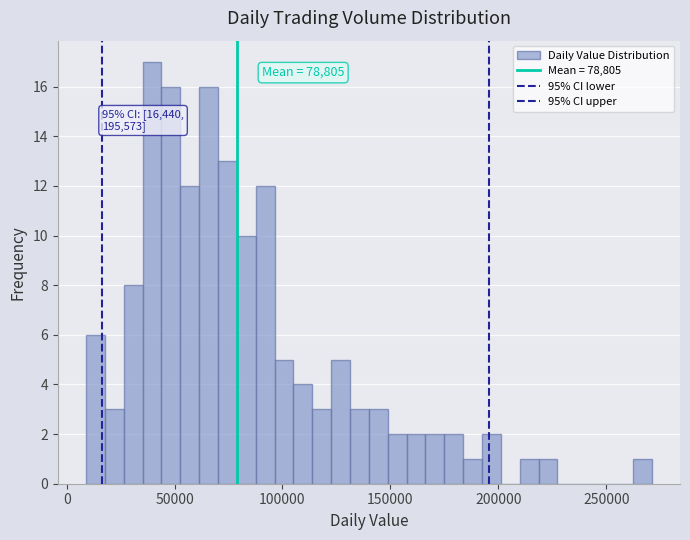

Around what value on the x-axis is the tallest bar? Give the approximate position of its centre, as read against the axis.

40000